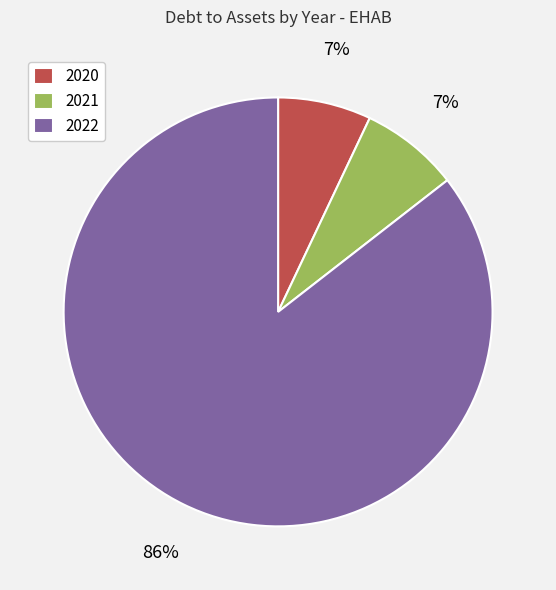

Is the sum of 2022 and 2021 greater than half?

Yes